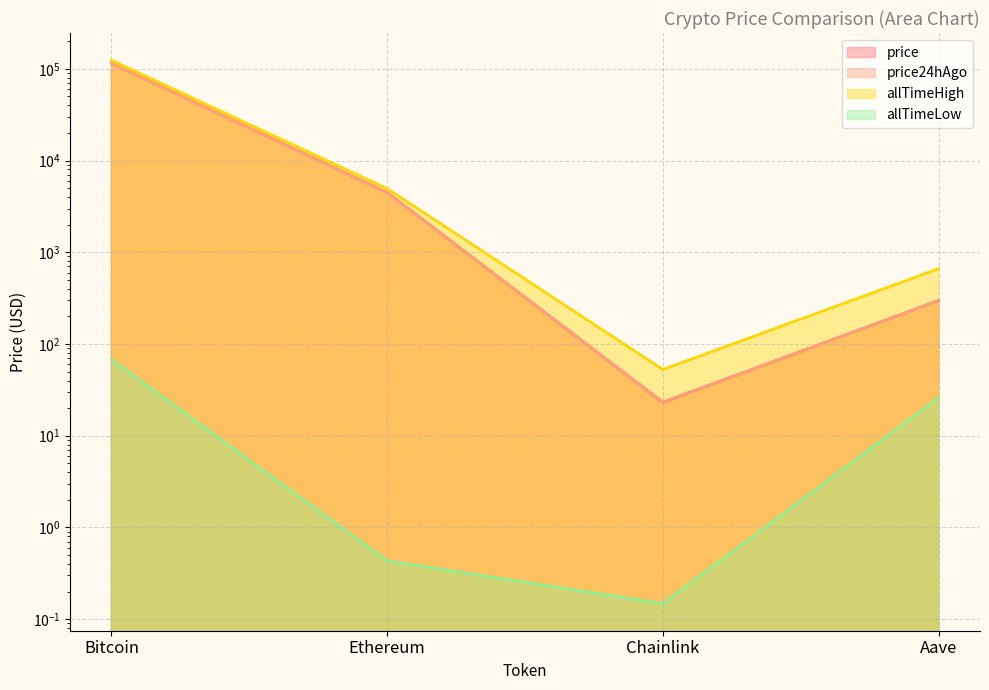

What is the lowest value of the allTimeHigh series?

52.7